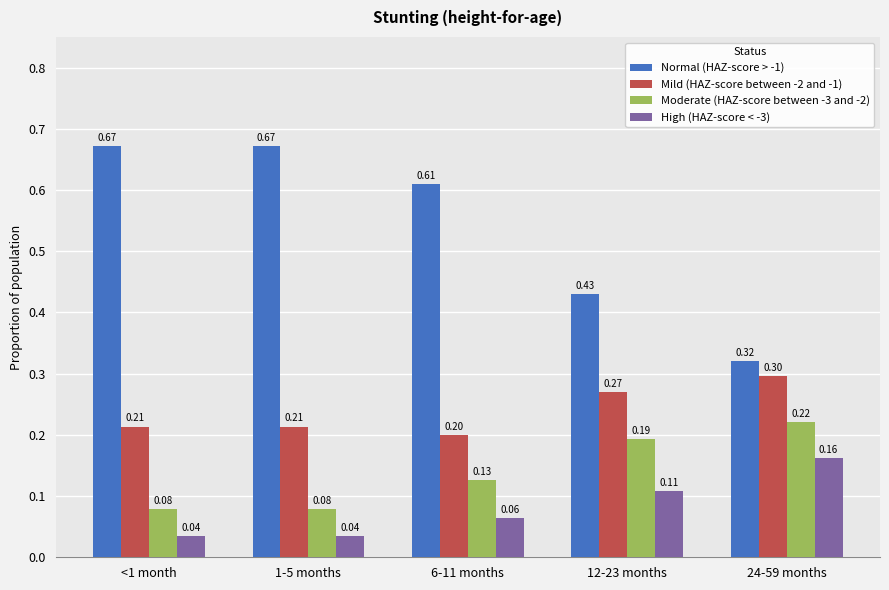

At <1 month, list the series in order from largest to smallest.

Normal (HAZ-score > -1), Mild (HAZ-score between -2 and -1), Moderate (HAZ-score between -3 and -2), High (HAZ-score < -3)